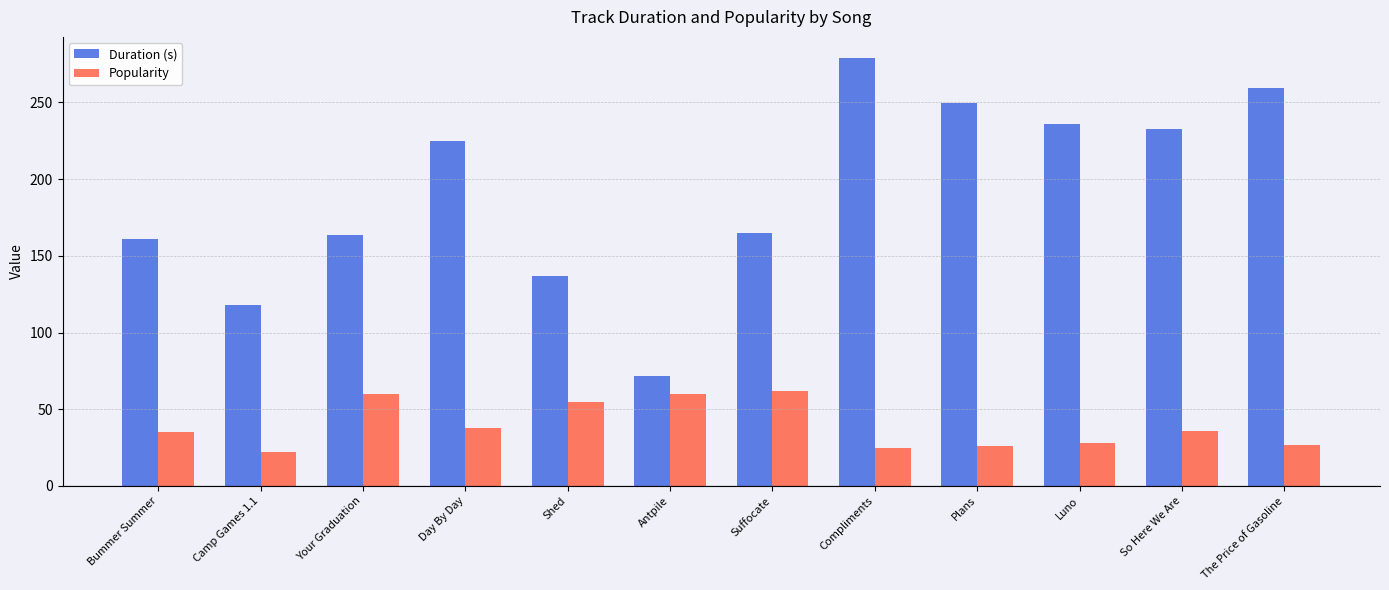

What is the smallest value displayed?

22.0